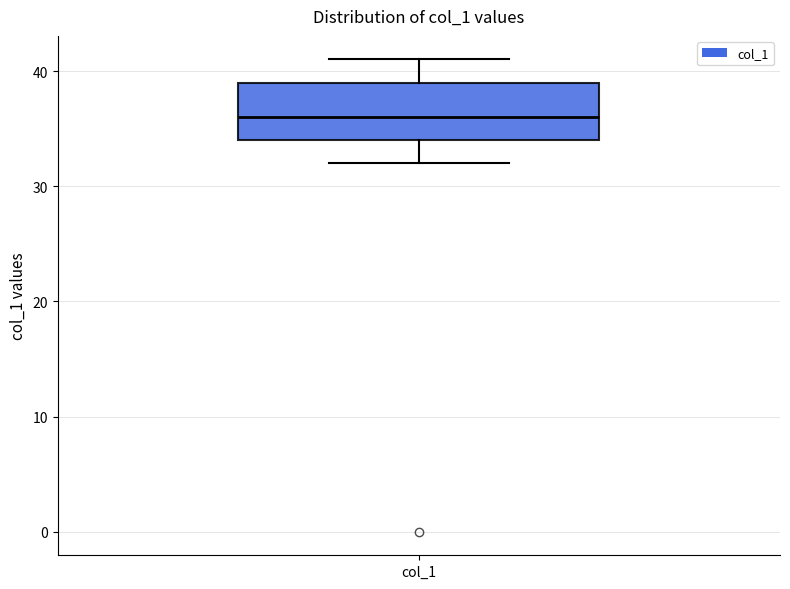

Where does the median line of the box for col_1 sit on the y-axis? The values are not printed on the chart, so give them approximately, as read against the axis.

36